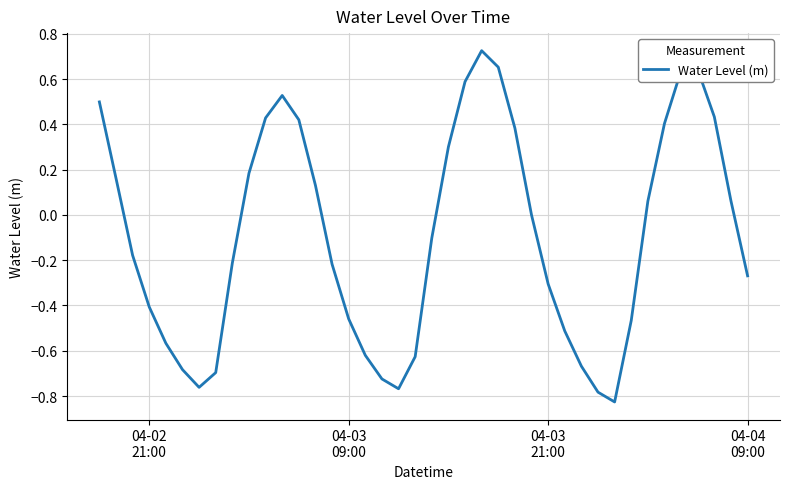

What is the difference between the maximum and minimum values?

1.6